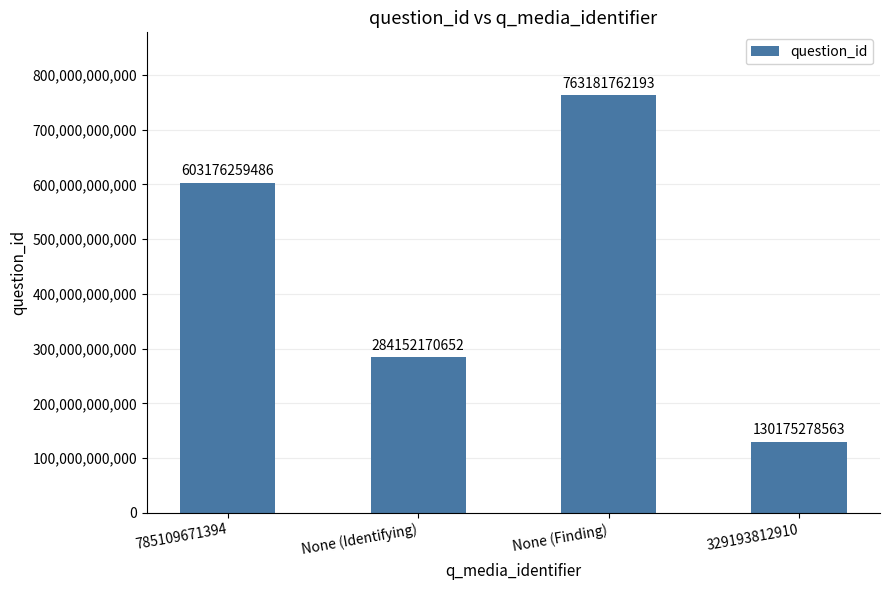

At which category does the chart reach its peak across all series?

None (Finding)